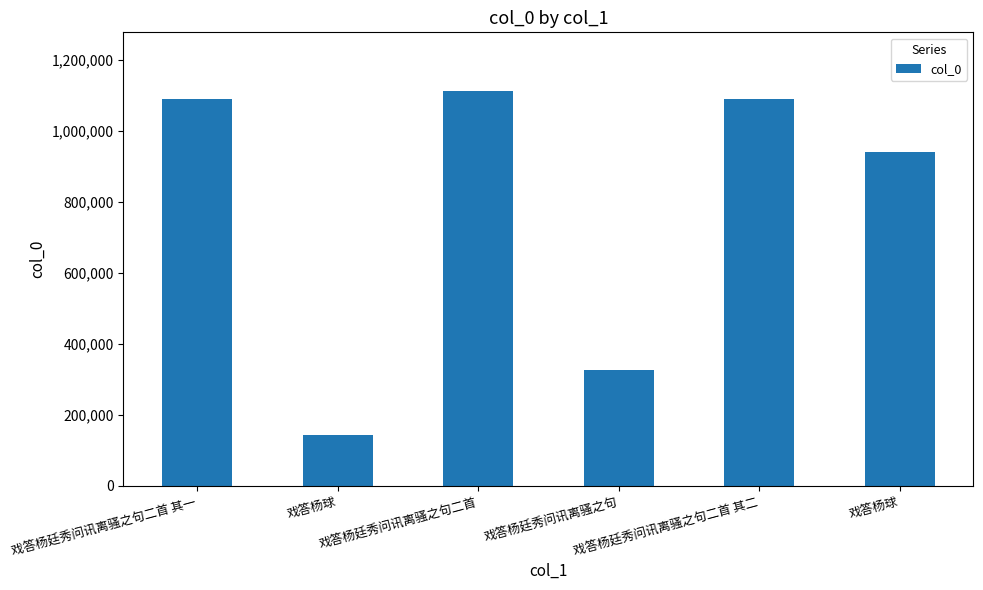

What is the value of the 2nd bar from the left?

143048